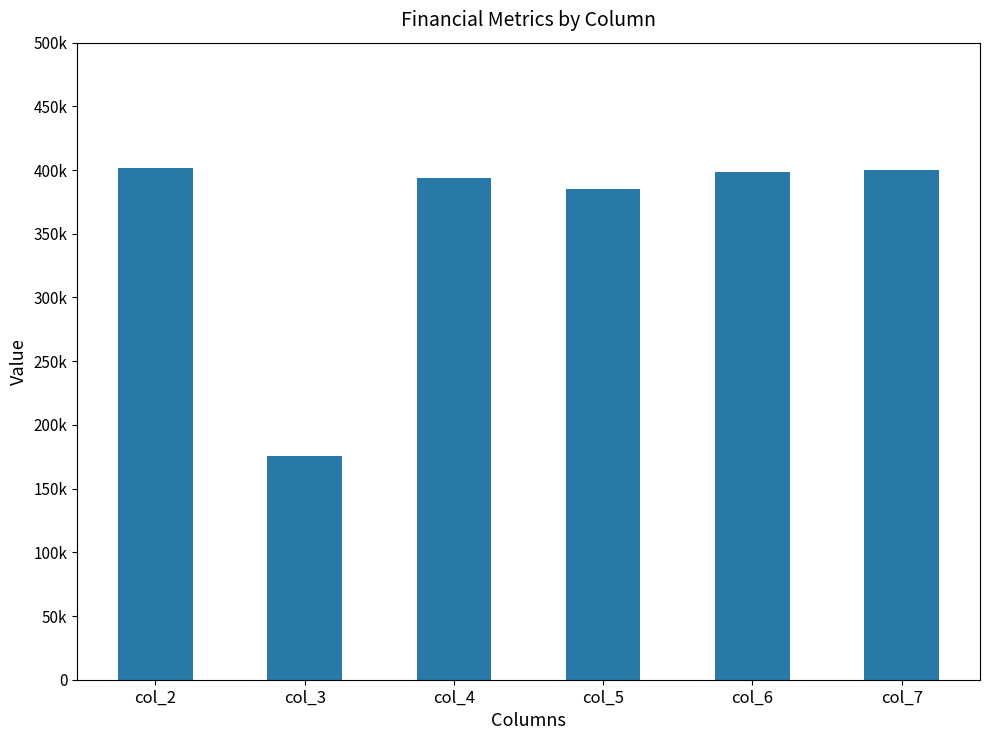

Does the chart contain any negative values?

No